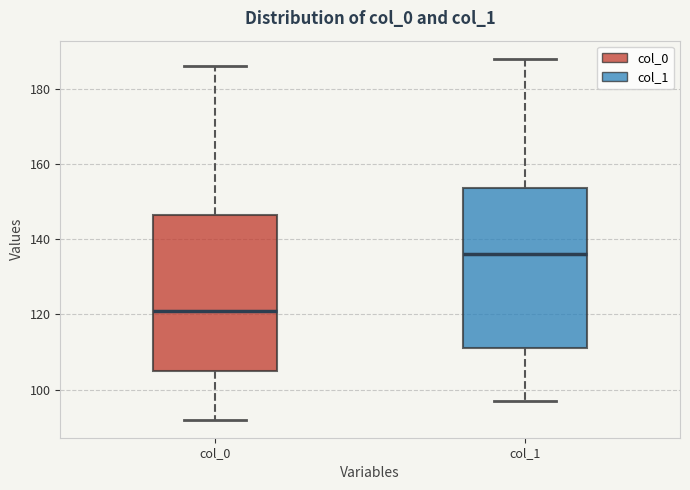

Reading left to right, transcribe this box plot: for each box, give where its median line is, the range the box spans, and where its two whiskers end, as read against the y-axis. The values are not printed on the chart, so give them approximately, as read against the axis.

col_0: median 122, box 106 to 146, whiskers 92 to 186
col_1: median 136, box 112 to 154, whiskers 98 to 188